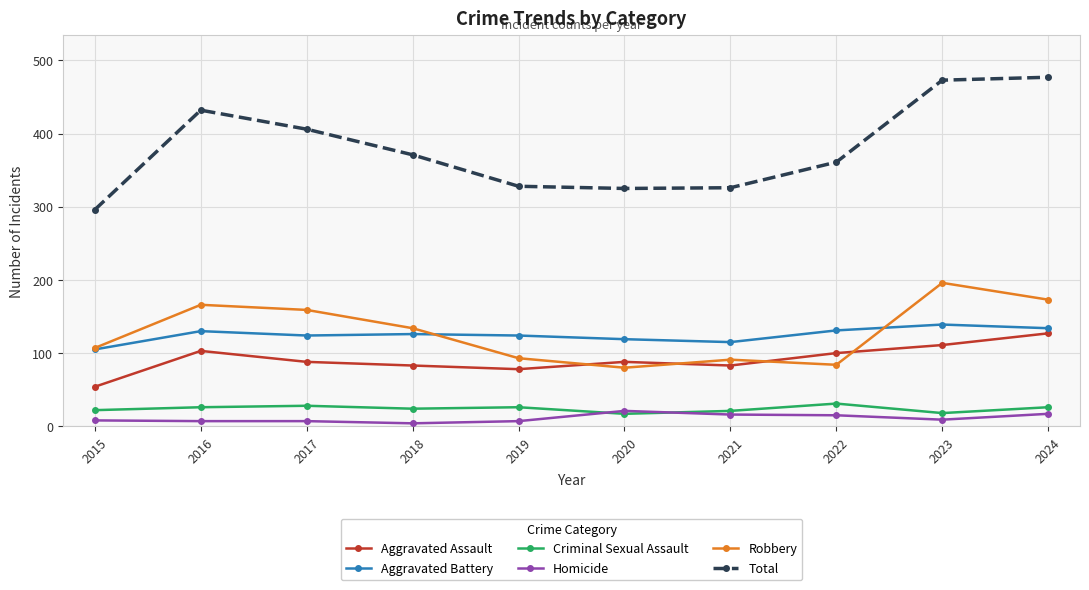

What is the sum of the Aggravated Battery values at 2019 and 2015?

229